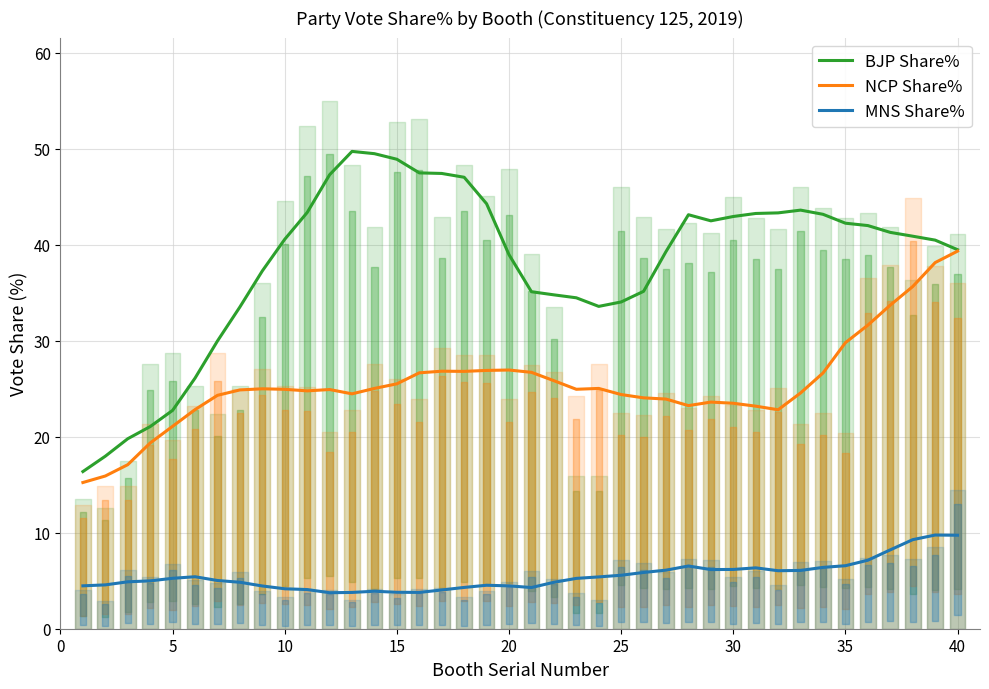

True or false: MNS Share% and NCP Share% cross at least once.

False